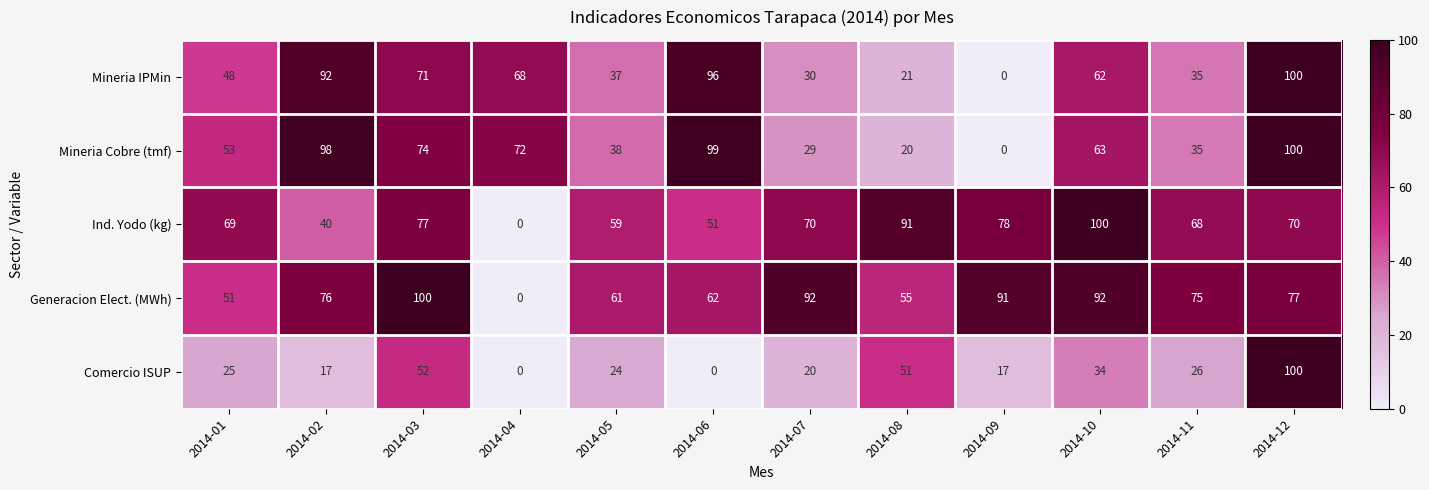

What is the difference between the maximum and second lowest values in the Ind. Yodo (kg) series?

60